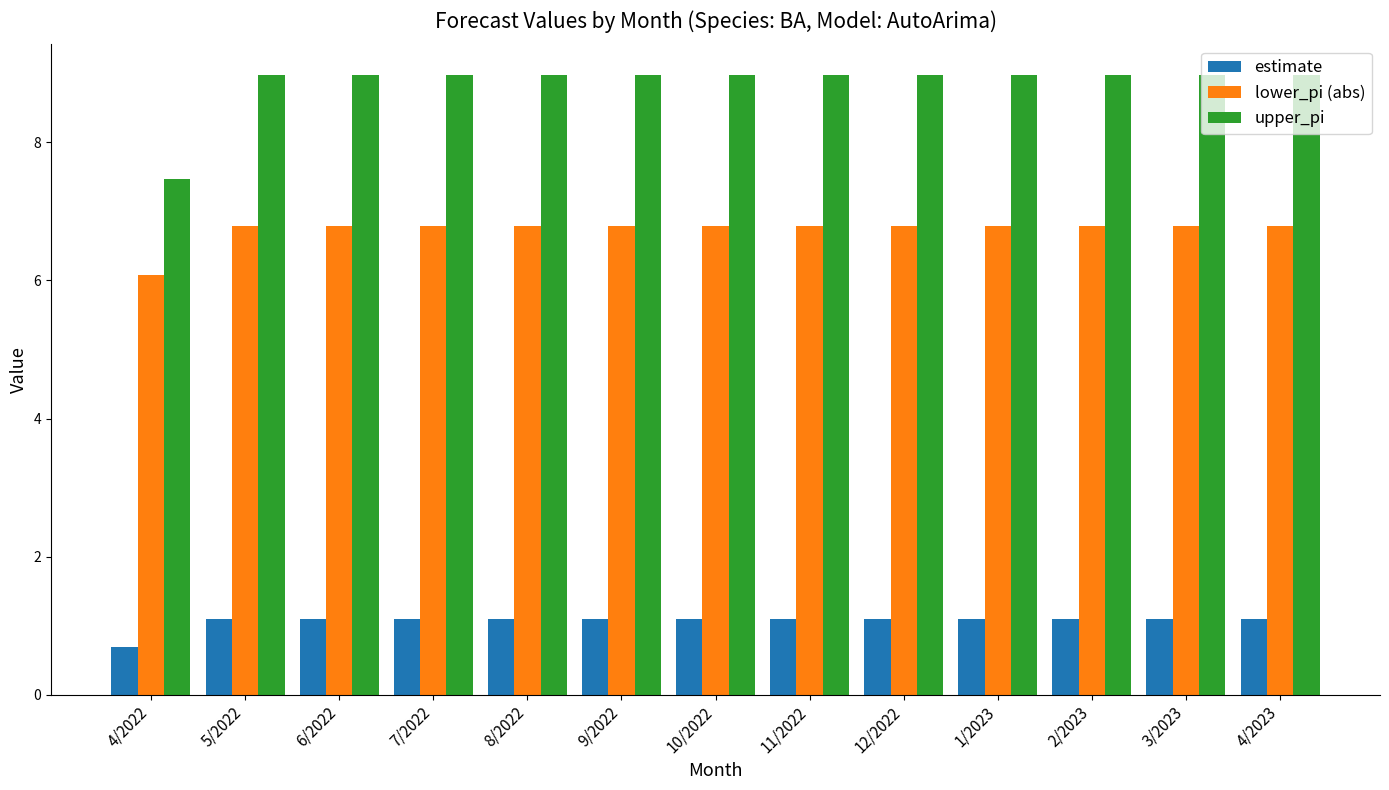

List the series in order of their peak value, lowest first.

estimate, lower_pi (abs), upper_pi